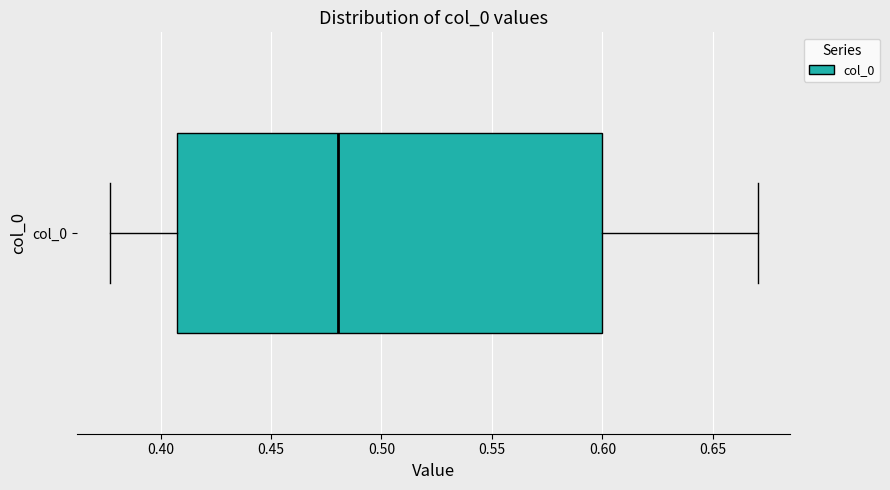

Transcribe this box plot: give where the median line is, the range the box spans, and where the two whiskers end, as read against the x-axis. The values are not printed on the chart, so give them approximately, as read against the axis.

median 0.480, box 0.405 to 0.600, whiskers 0.375 to 0.670